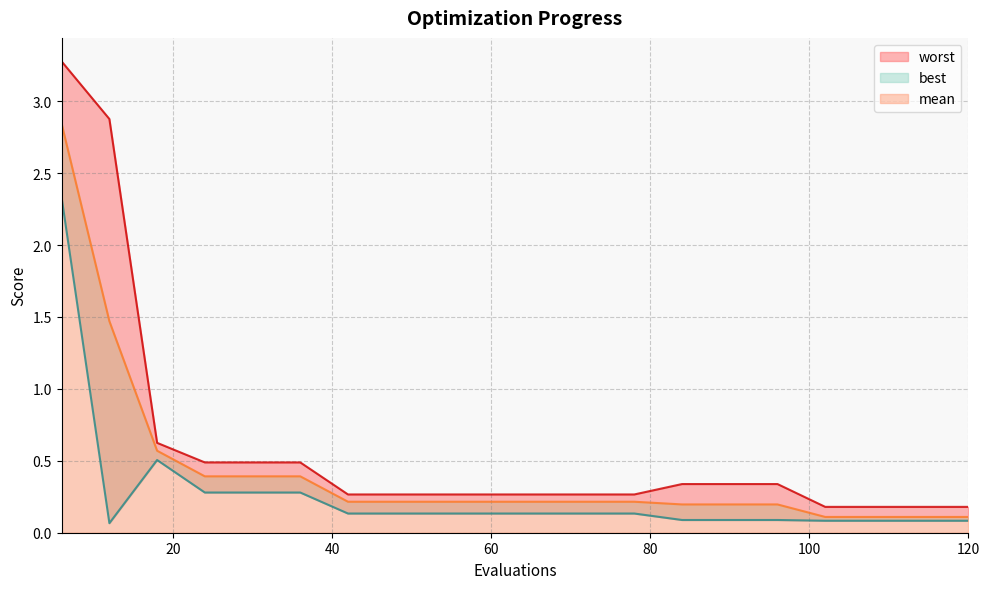

Is the value of worst at 18 greater than the value of best at 48?

Yes